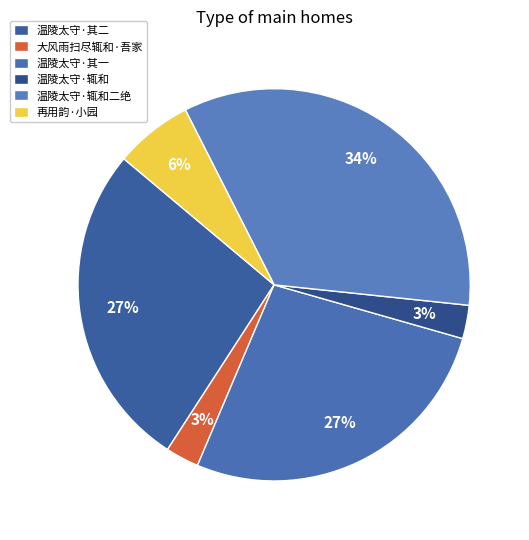

How many segments does this pie chart have?

6